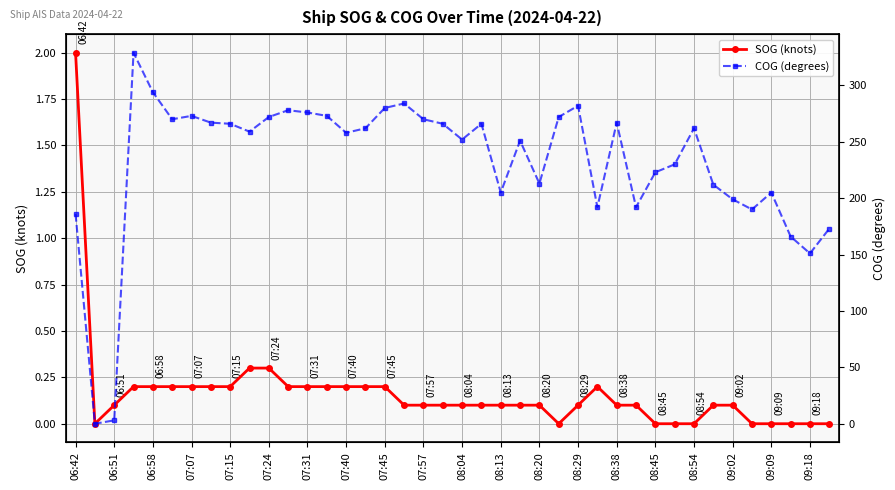

Is it true that COG (degrees) equals 190.0 at 35?

True